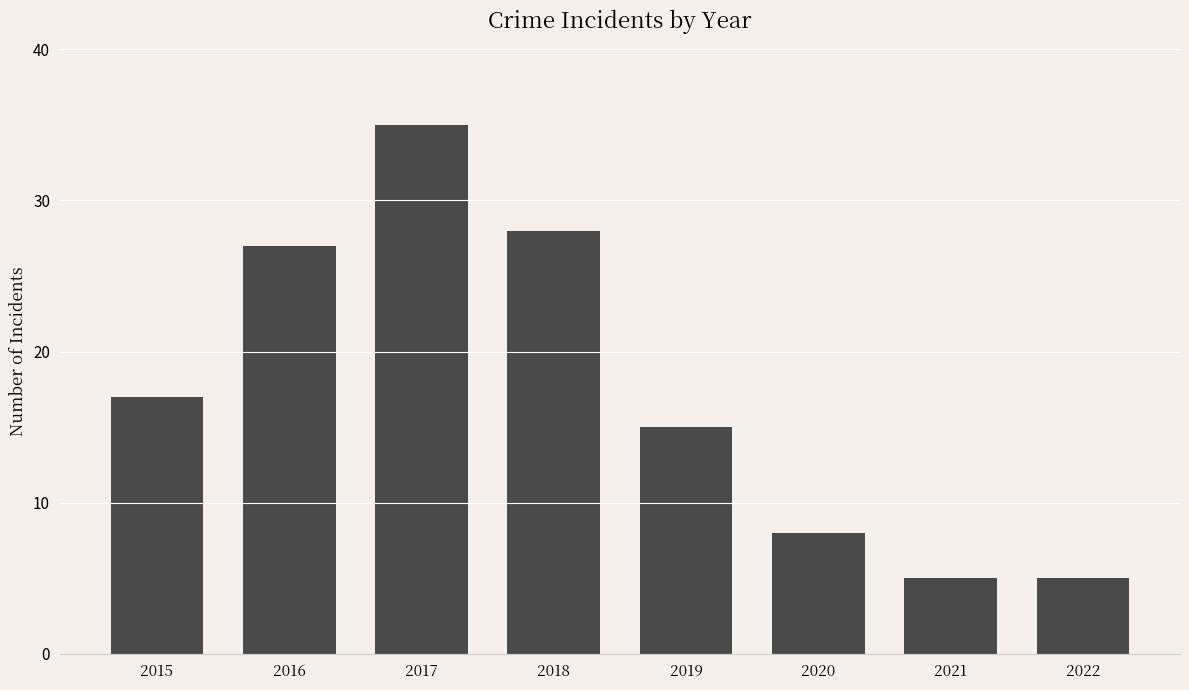

How many data points are less than 17?

4